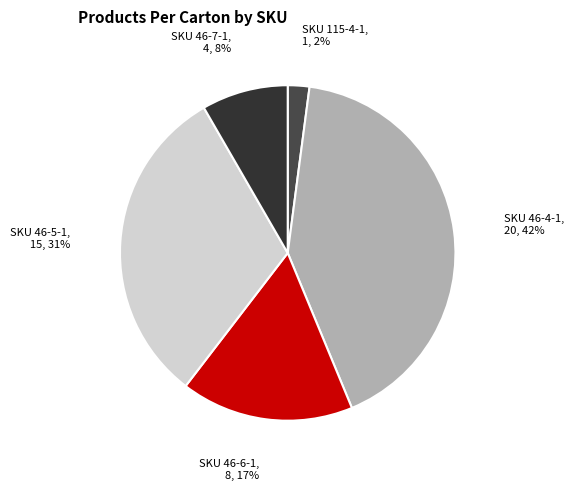

Which has a higher value, SKU 46-4-1 or SKU 46-6-1?

SKU 46-4-1